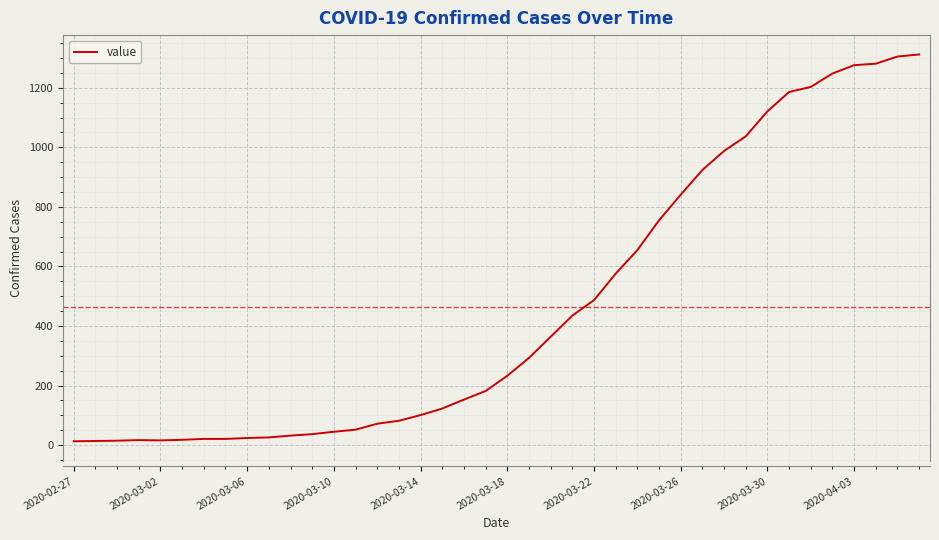

What is the greatest value displayed?

1312